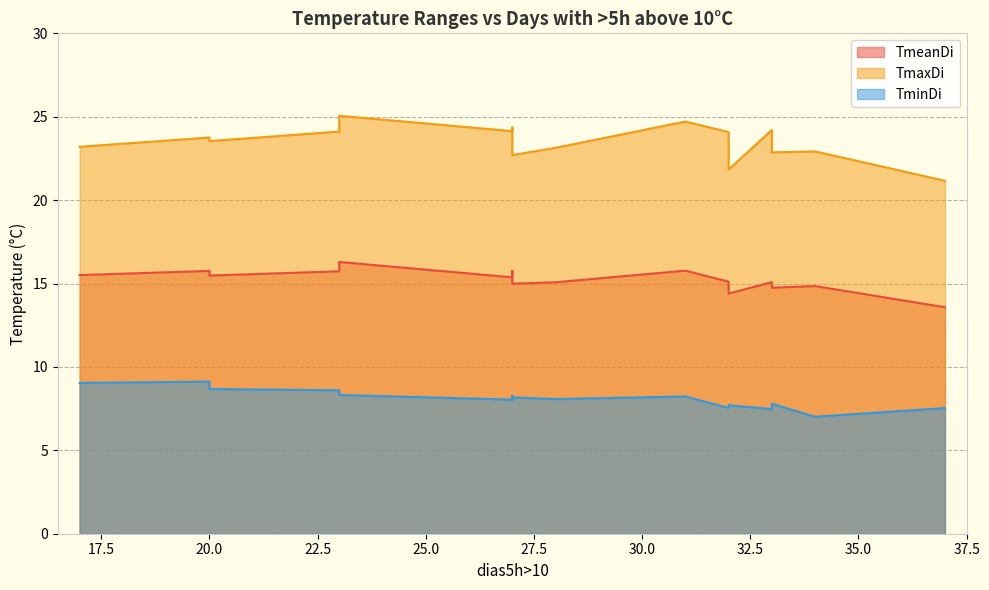

What is the difference between the second highest and minimum values in the TmaxDi series?

3.6